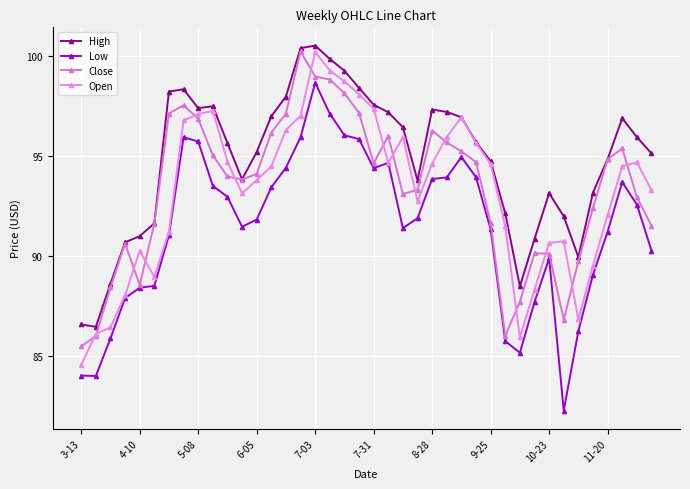

Which series has the largest total across all categories?

High